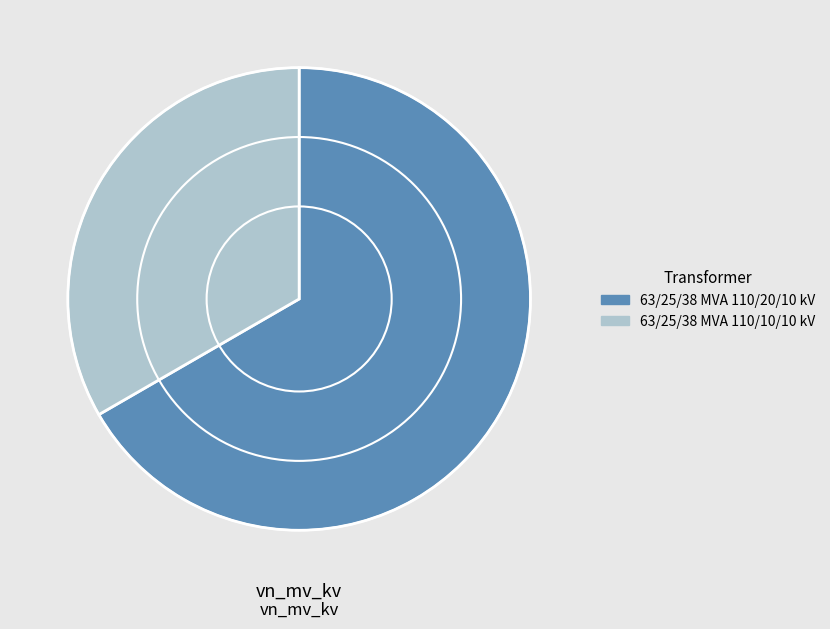

How many slices are in this pie chart?

2